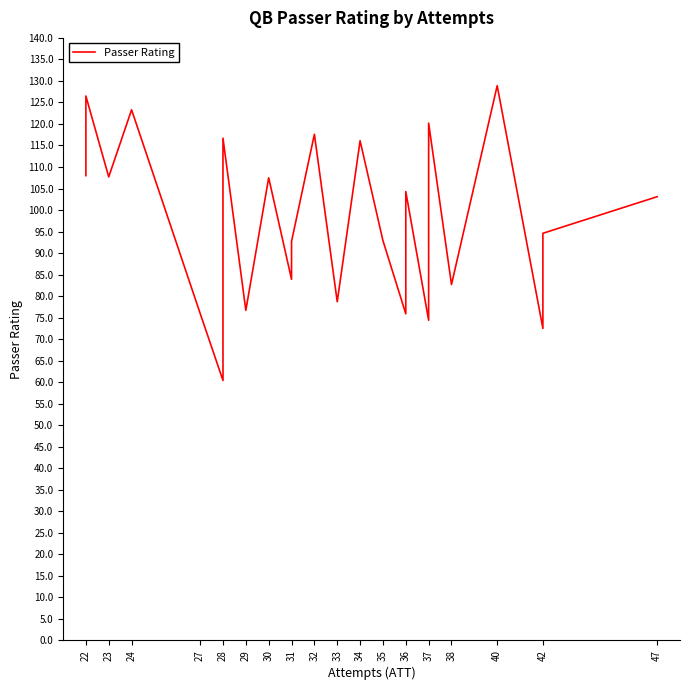

Approximately how many times larger is the value at 36 compared to 27?

1.0